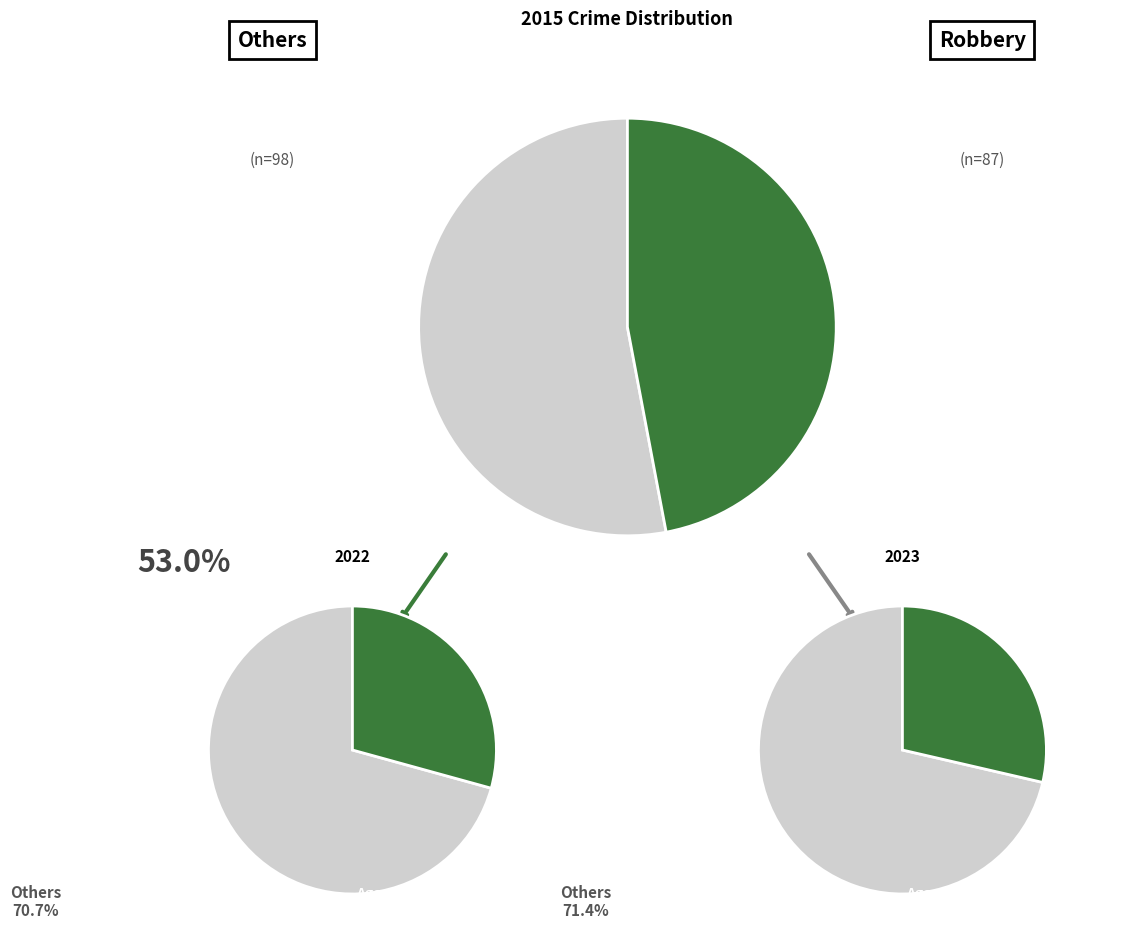

Is it true that 4 is 36% of the pie?

False